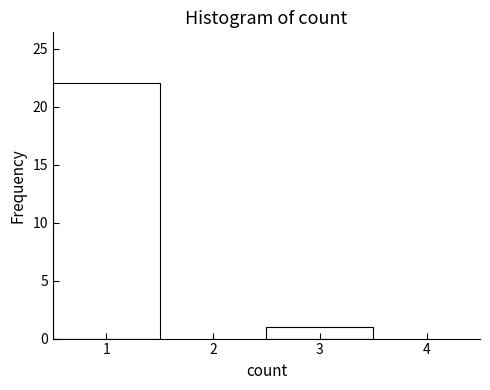

Reading left to right, extract all data points from this chart.

22	1